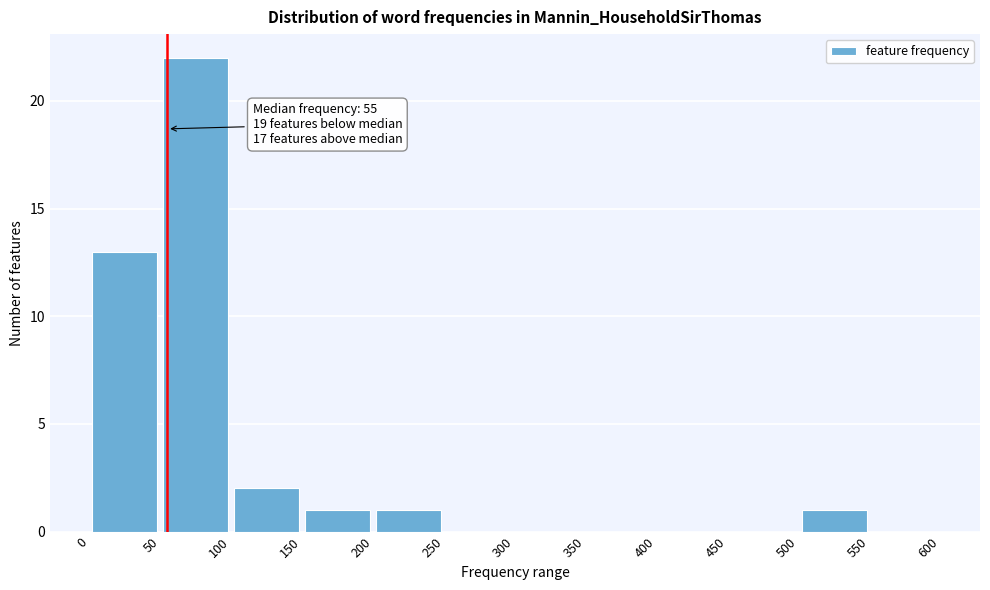

Which range on the x-axis has the tallest bar?

50 to 100